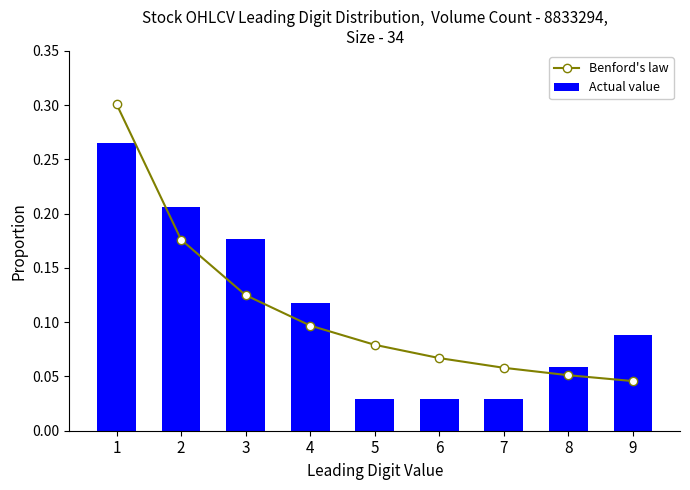

What is the difference between the Actual value values at 7 and 3?

0.1